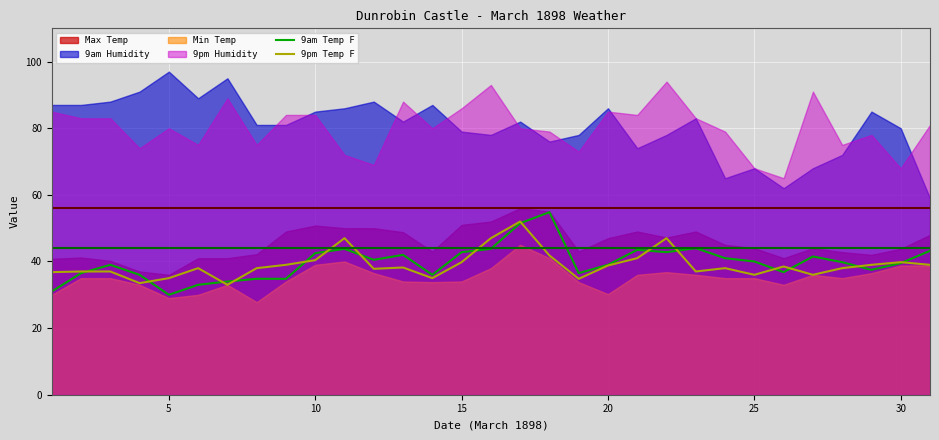

The 9am Temp F series shows 39.5 at 30. True or false?

True